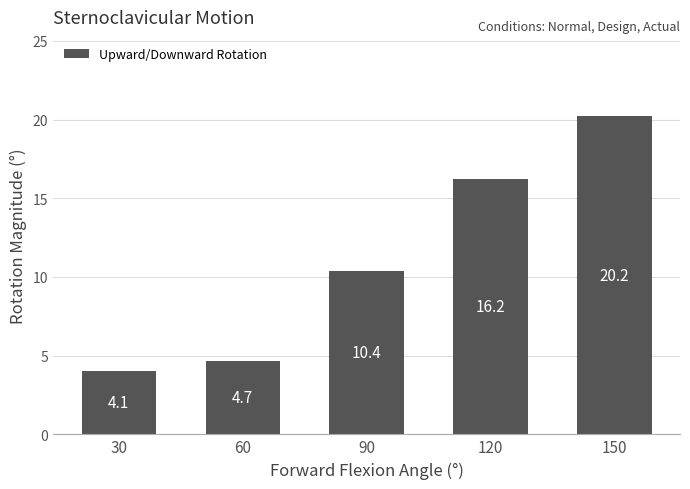

Where is the data nearest to the value 12?

90